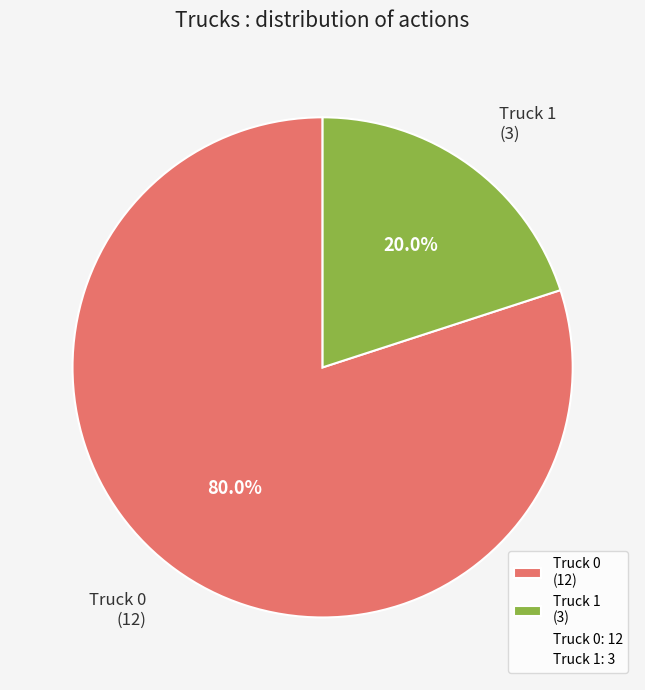

To the nearest percent, what is the average slice percentage?

50%